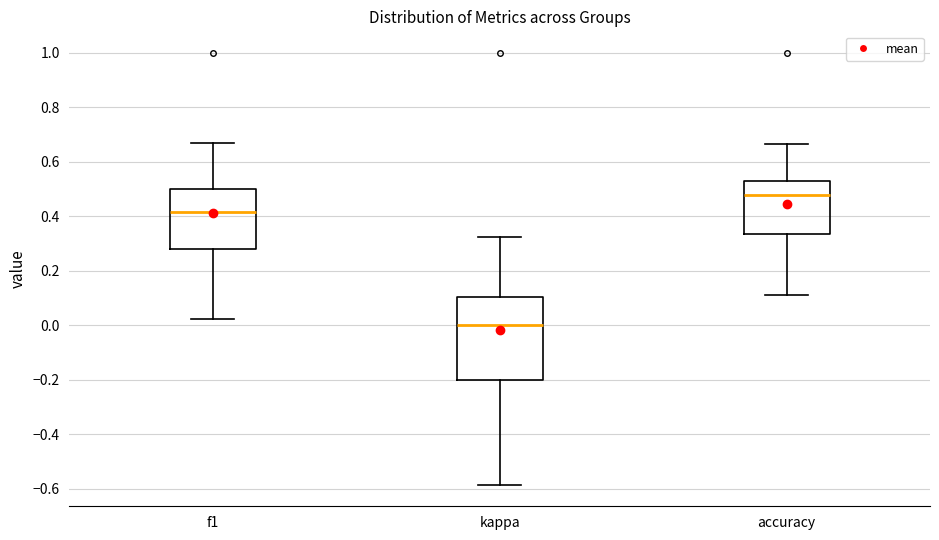

Reading left to right, transcribe this box plot: for each box, give where its median line is, the range the box spans, and where its two whiskers end, as read against the y-axis. The values are not printed on the chart, so give them approximately, as read against the axis.

f1: median 0.42, box 0.28 to 0.50, whiskers 0.02 to 0.66
kappa: median 0.00, box -0.20 to 0.10, whiskers -0.58 to 0.32
accuracy: median 0.48, box 0.34 to 0.52, whiskers 0.12 to 0.66